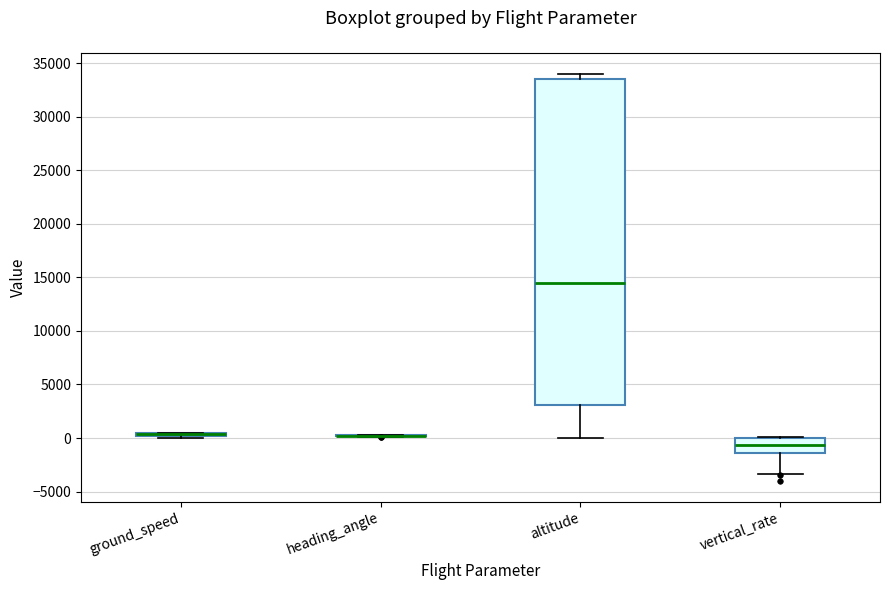

Comparing the boxes themselves (not the whiskers), which one is the tallest?

altitude